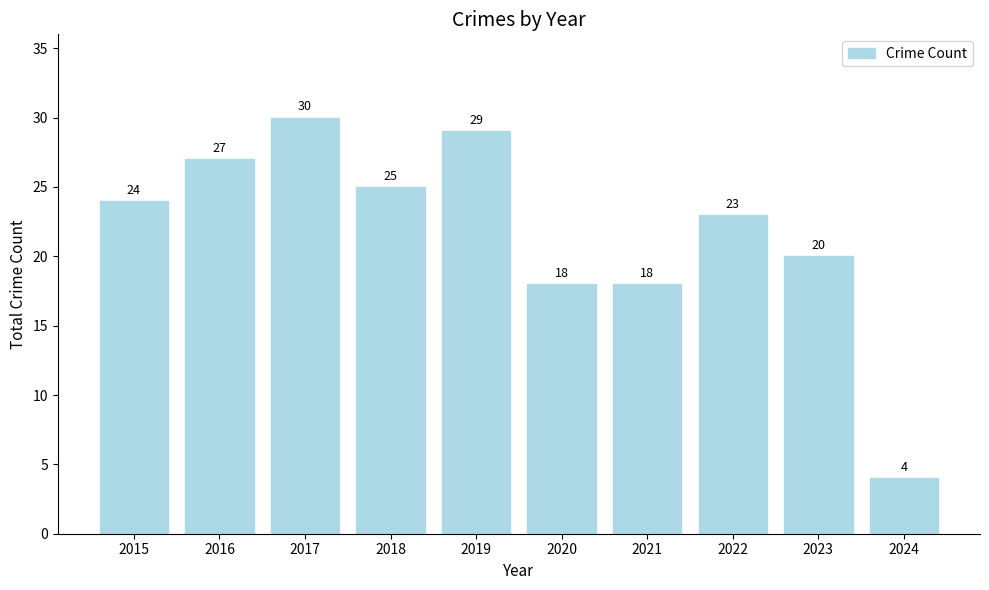

How many distinct data groups are displayed?

1